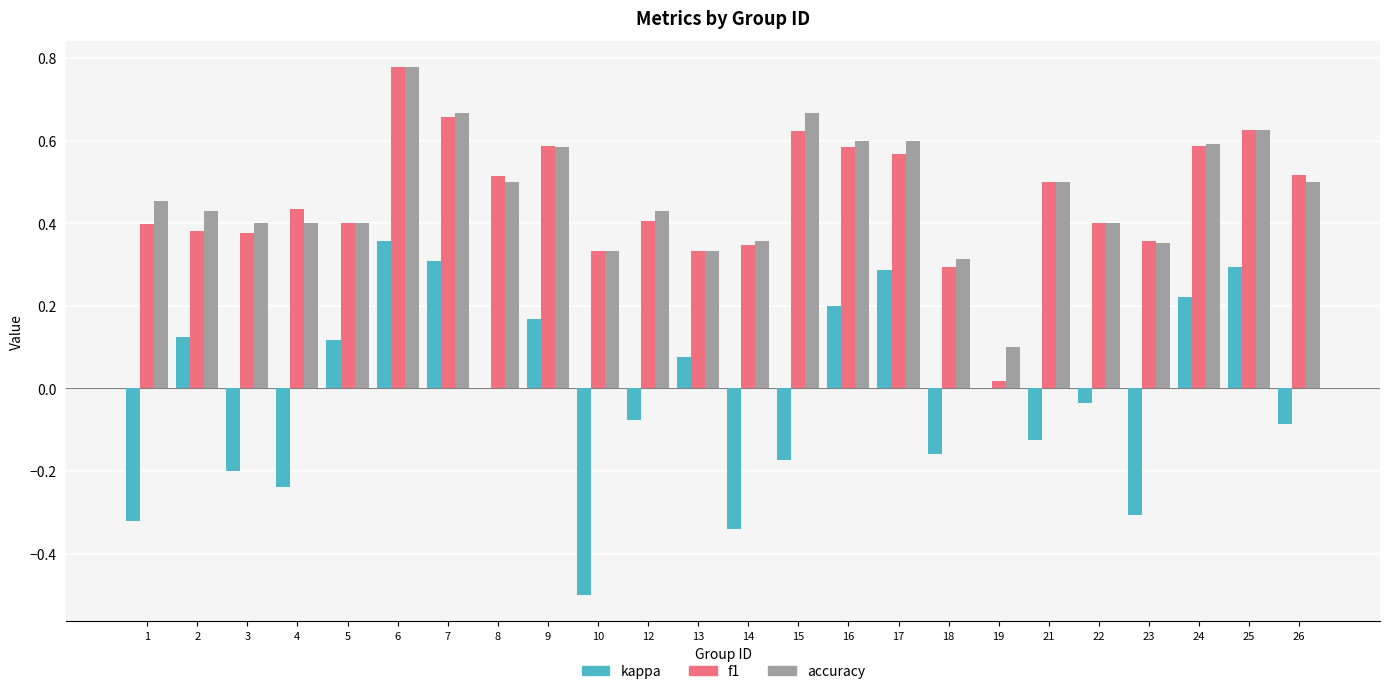

Is the value of f1 at 23 greater than the value of accuracy at 4?

No